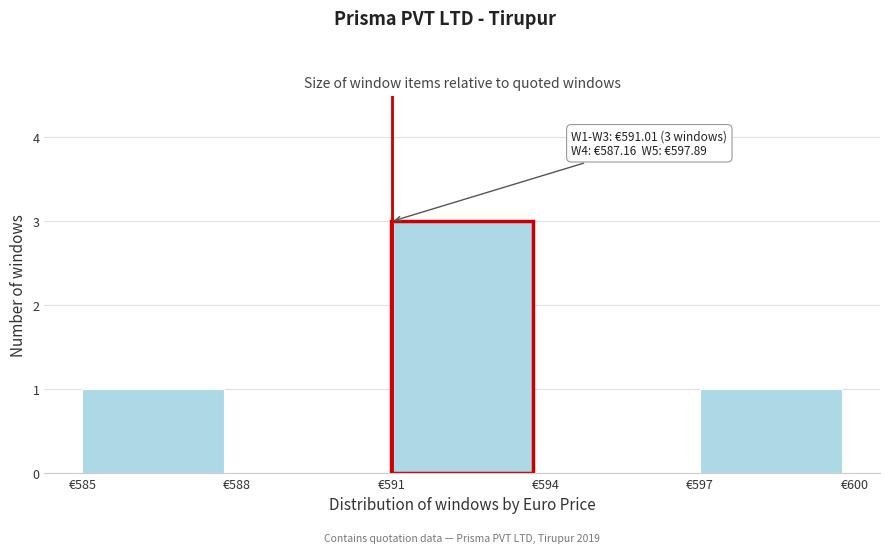

Over which range of the x-axis is the bar tallest?

591 to 594